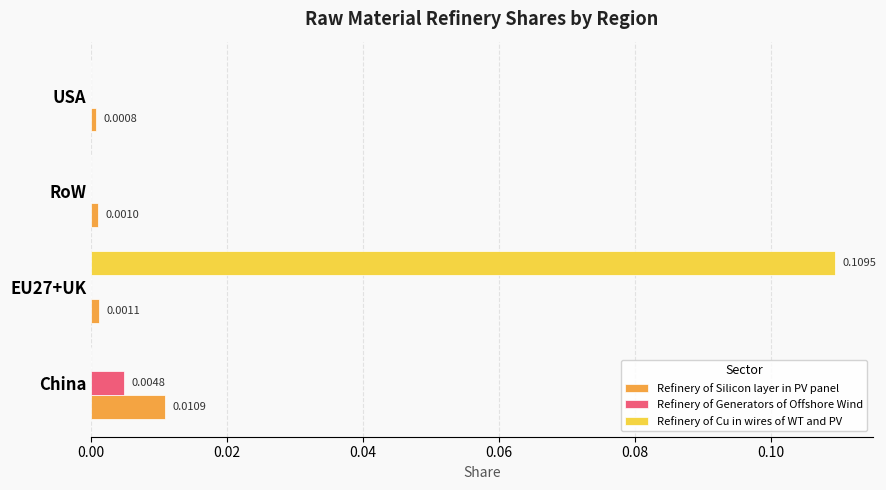

Is the value of Refinery of Cu in wires of WT and PV at RoW greater than the value of Refinery of Silicon layer in PV panel at RoW?

No